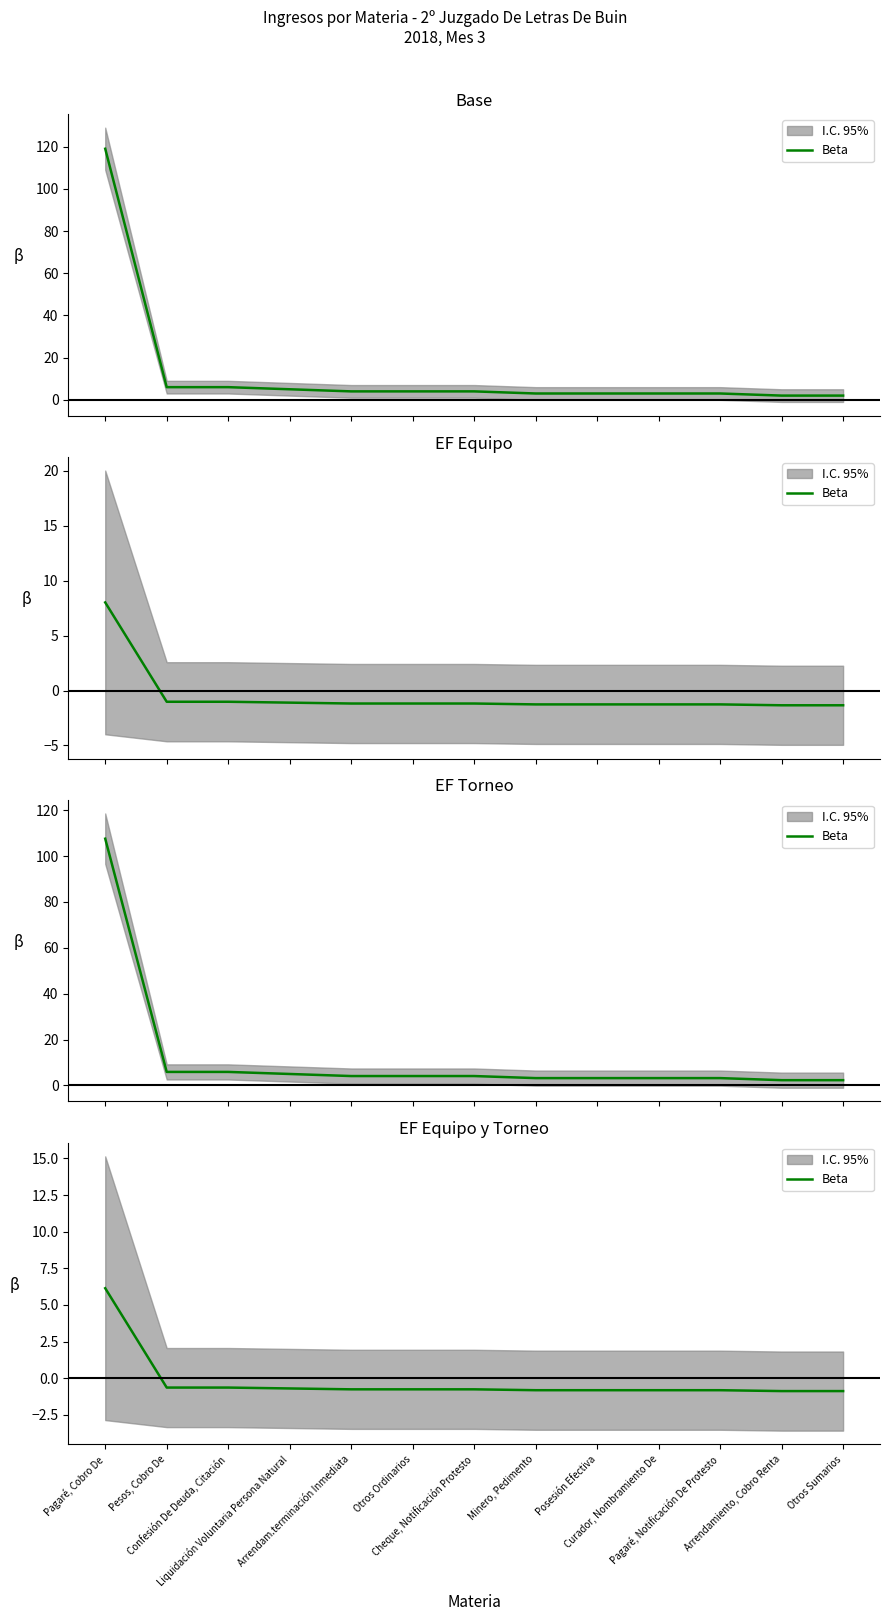

Is it true that the value at Arrendam.terminación Inmediata is -0.2?

False